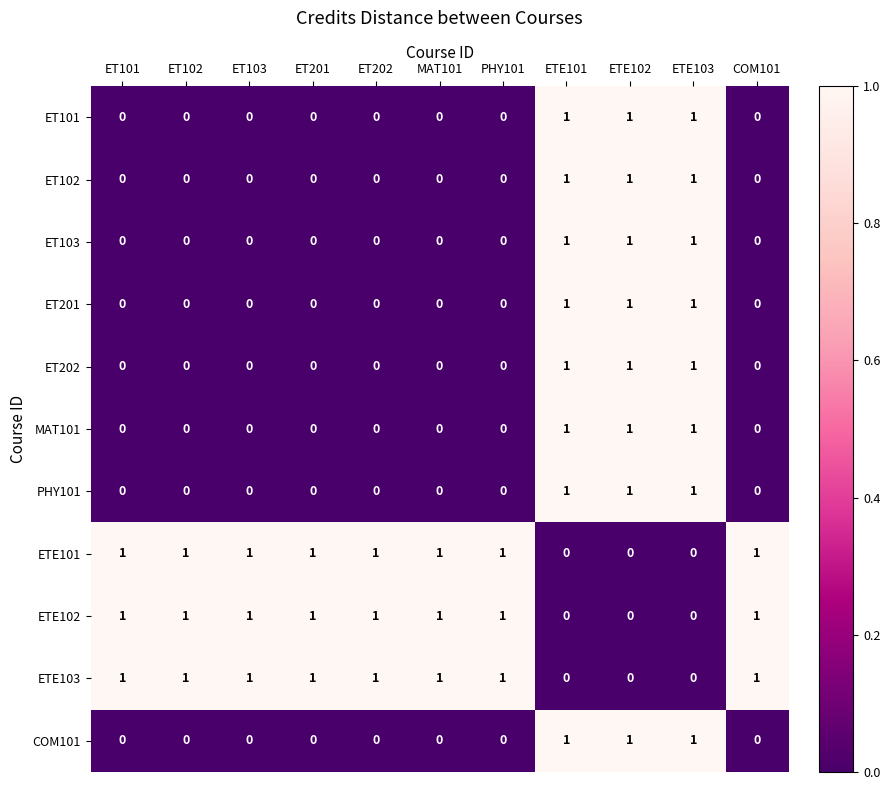

How many ET102 values are between 0 and 1?

11